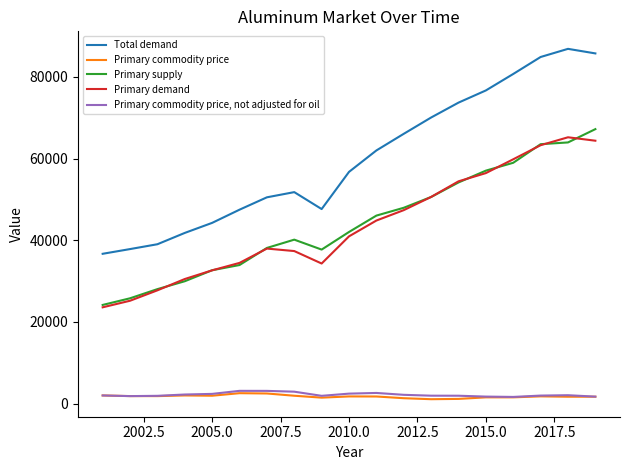

Which series has the widest spread of values?

Total demand